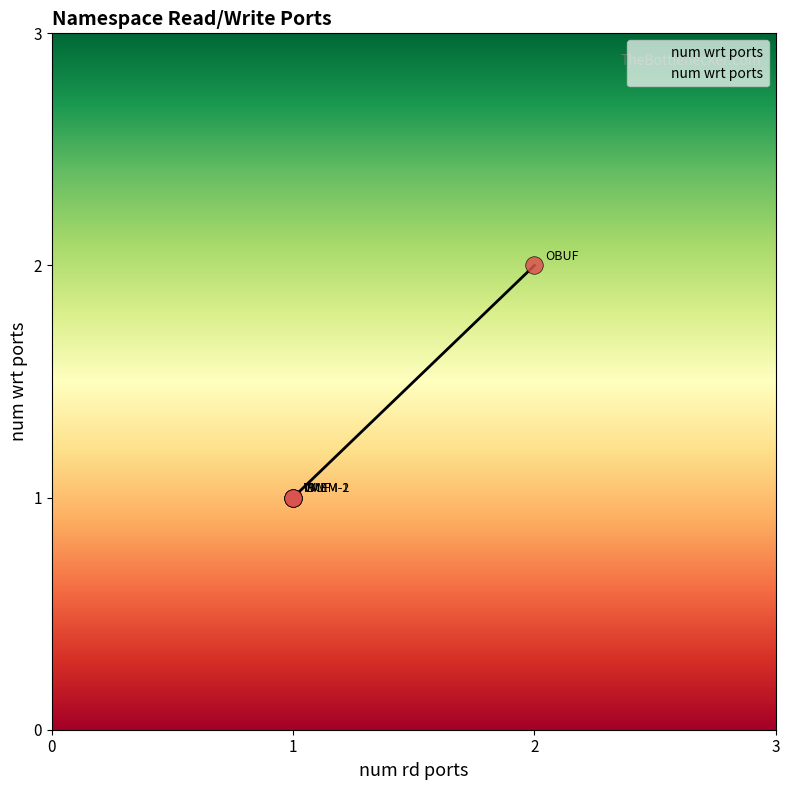

What is the ratio of the value at IMM to the value at OBUF?

0.5